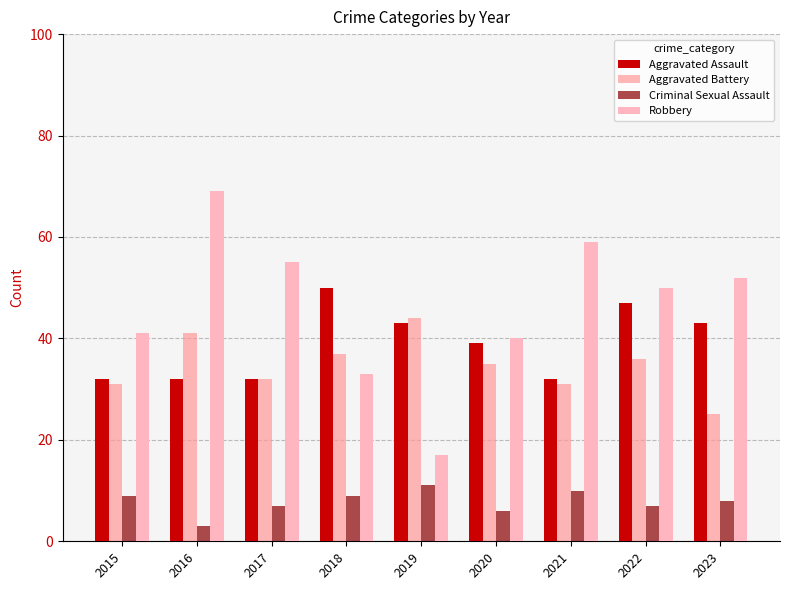

Reading left to right, transcribe all the data shown in this chart.

Aggravated Assault: 2015=32	2016=32	2017=32	2018=50	2019=43	2020=39	2021=32	2022=47	2023=43
Aggravated Battery: 2015=31	2016=41	2017=32	2018=37	2019=44	2020=35	2021=31	2022=36	2023=25
Criminal Sexual Assault: 2015=9	2016=3	2017=7	2018=9	2019=11	2020=6	2021=10	2022=7	2023=8
Robbery: 2015=41	2016=69	2017=55	2018=33	2019=17	2020=40	2021=59	2022=50	2023=52